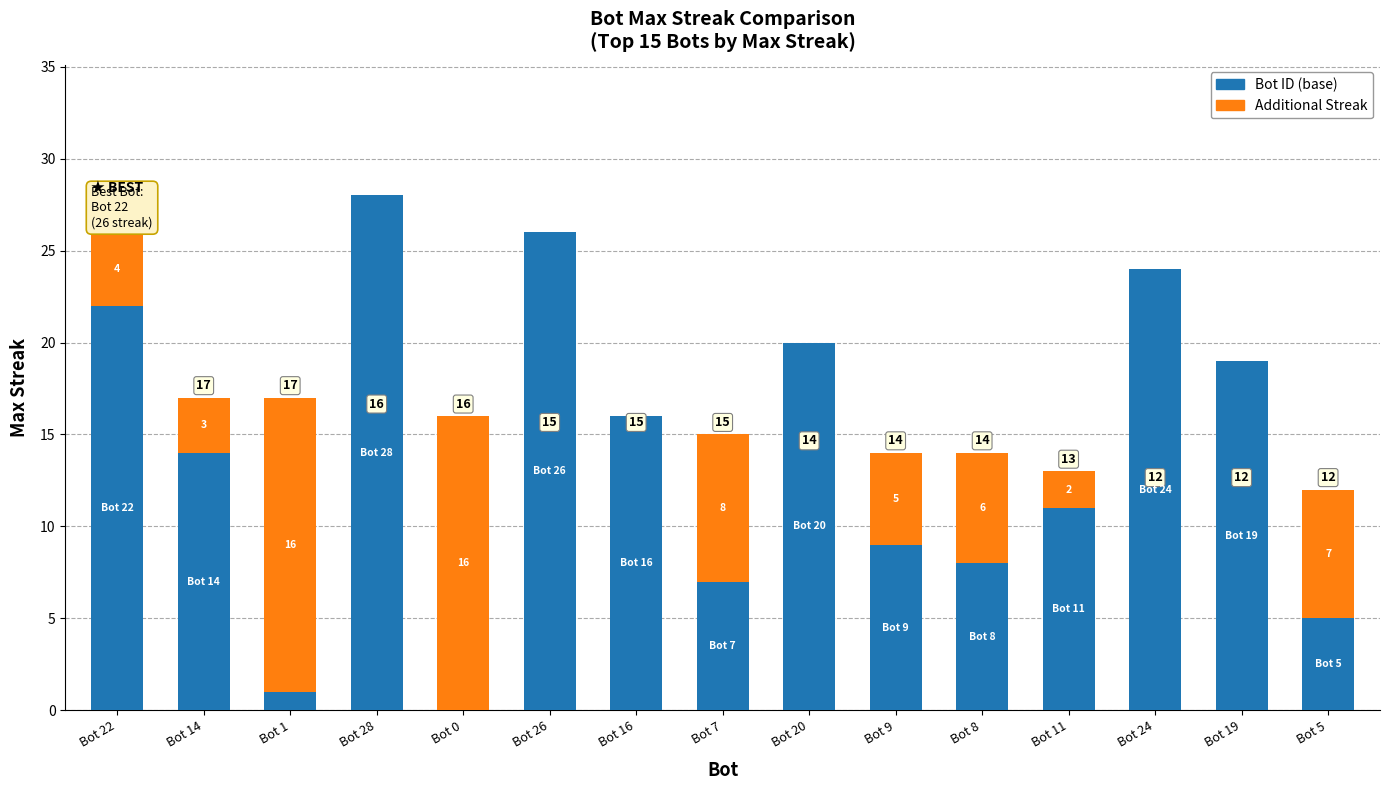

At which category is the sum across all series the highest?

Bot 28